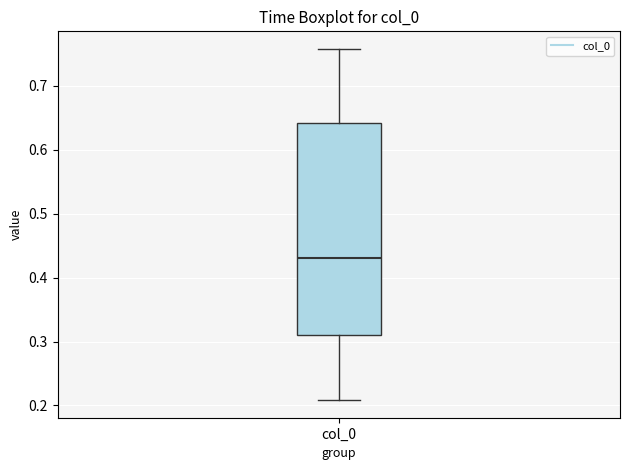

Transcribe this box plot: give where the median line is, the range the box spans, and where the two whiskers end, as read against the y-axis. The values are not printed on the chart, so give them approximately, as read against the axis.

median 0.43, box 0.31 to 0.64, whiskers 0.21 to 0.76